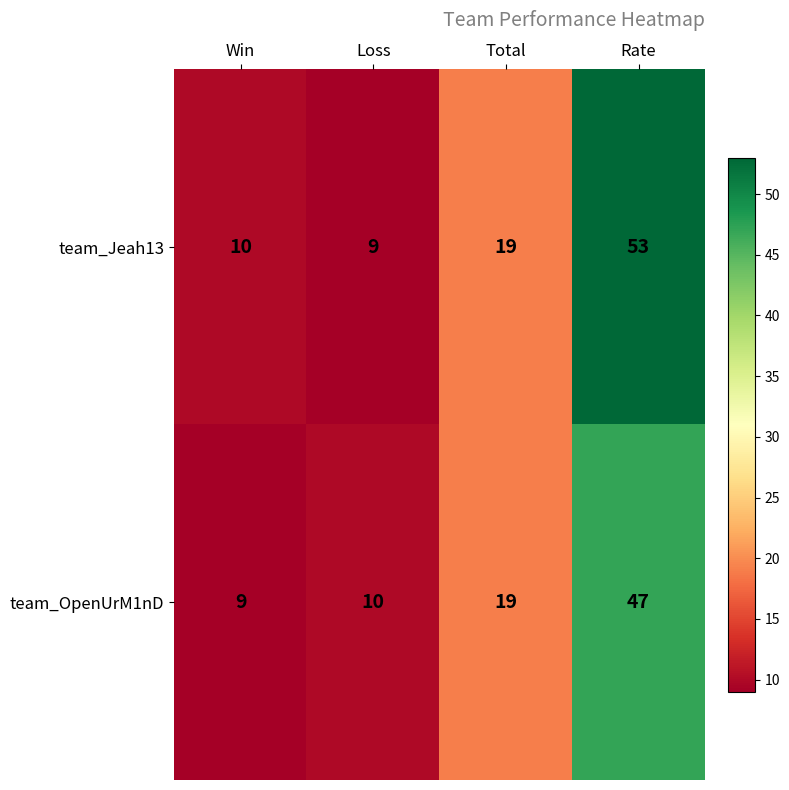

Reading left to right, transcribe all the data shown in this chart.

team_Jeah13: 10	9	19	53
team_OpenUrM1nD: 9	10	19	47